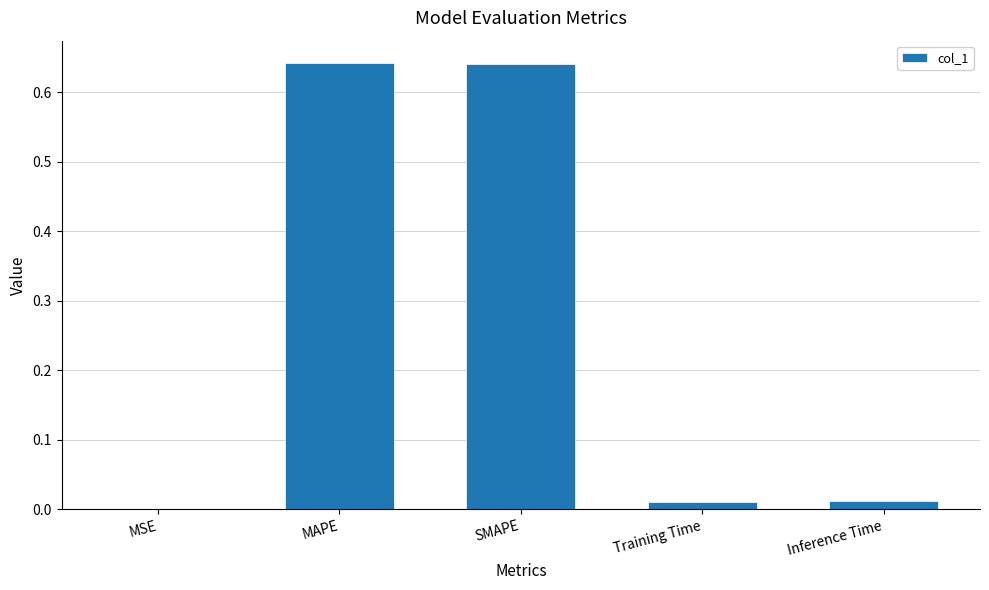

Which has a higher value, SMAPE or Training Time?

SMAPE